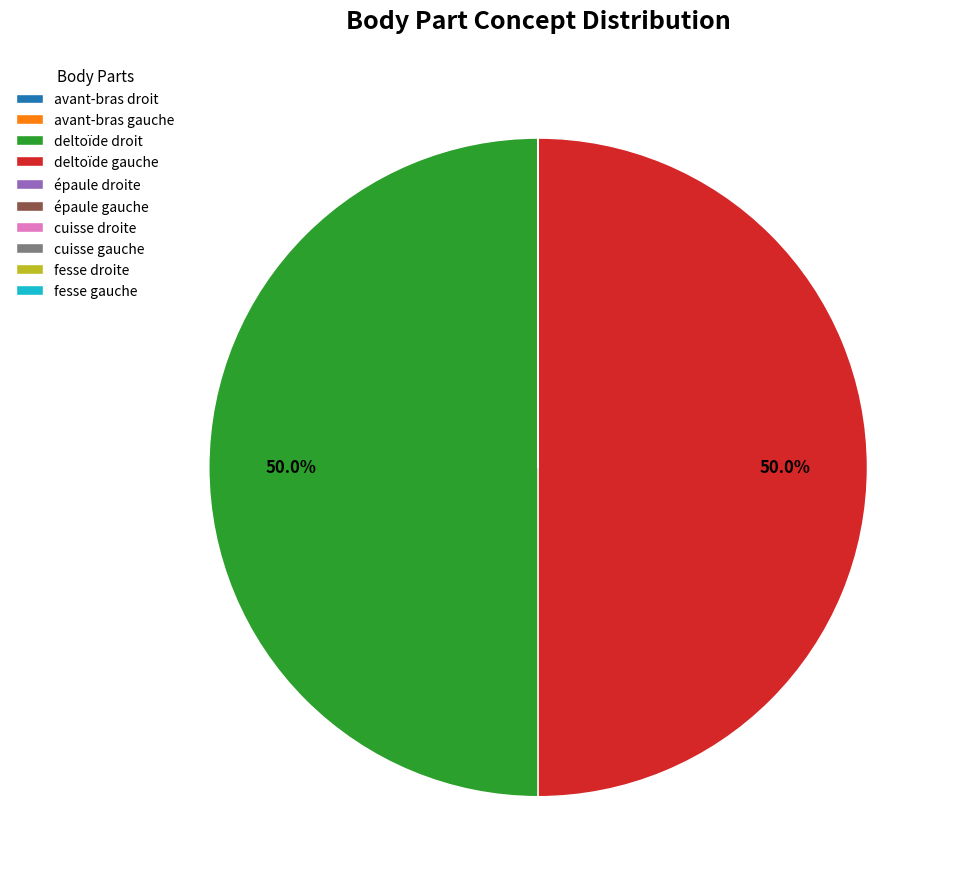

How much of the chart is everything except deltoïde droit?

50.0%